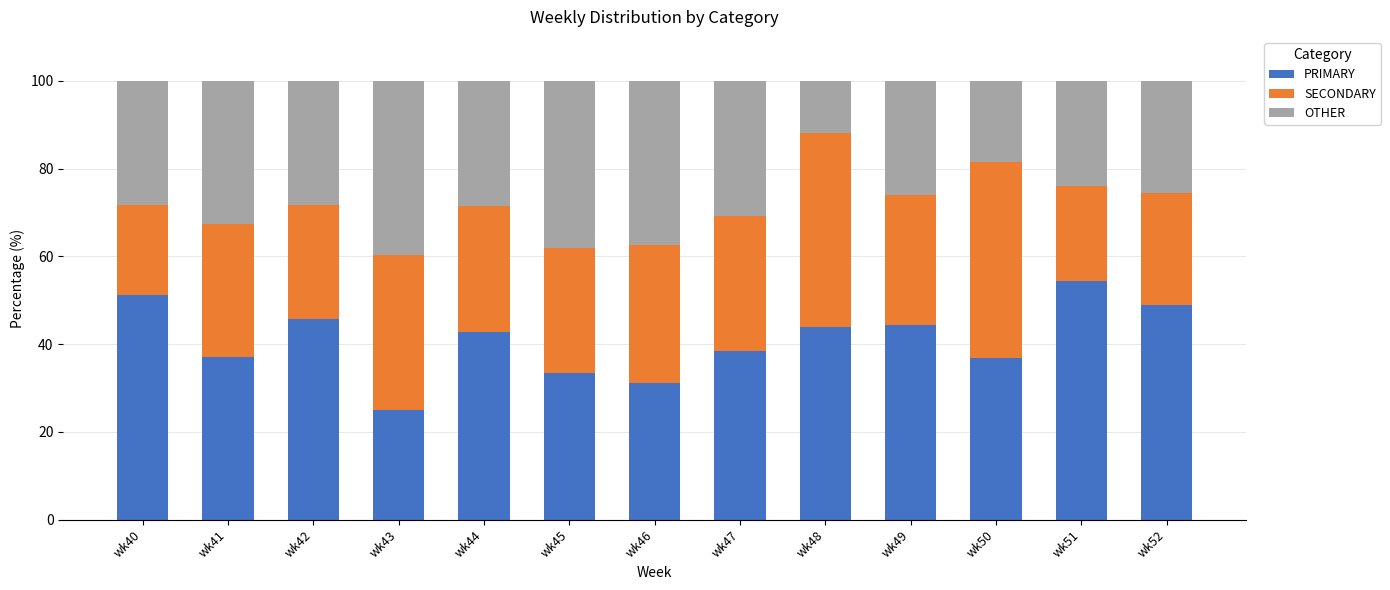

True or false: PRIMARY has a value of 60.7 at wk48.

False